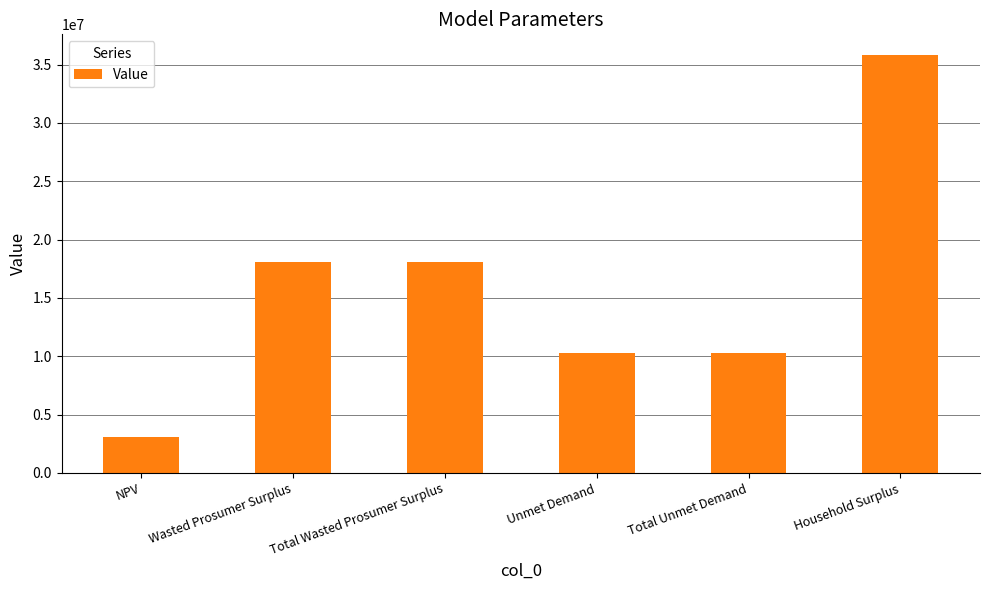

At which category does the chart reach its peak across all series?

Household Surplus